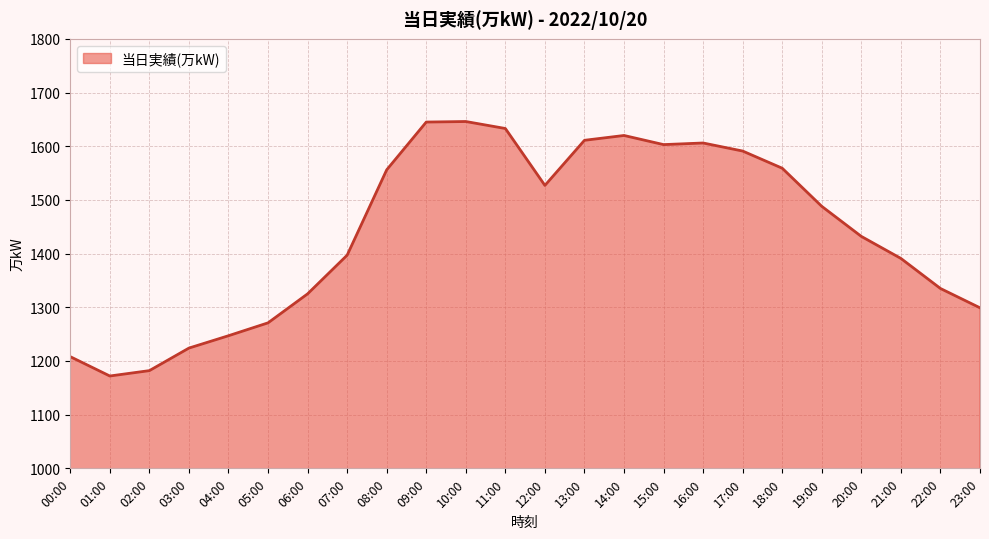

What is the greatest value displayed?

1646